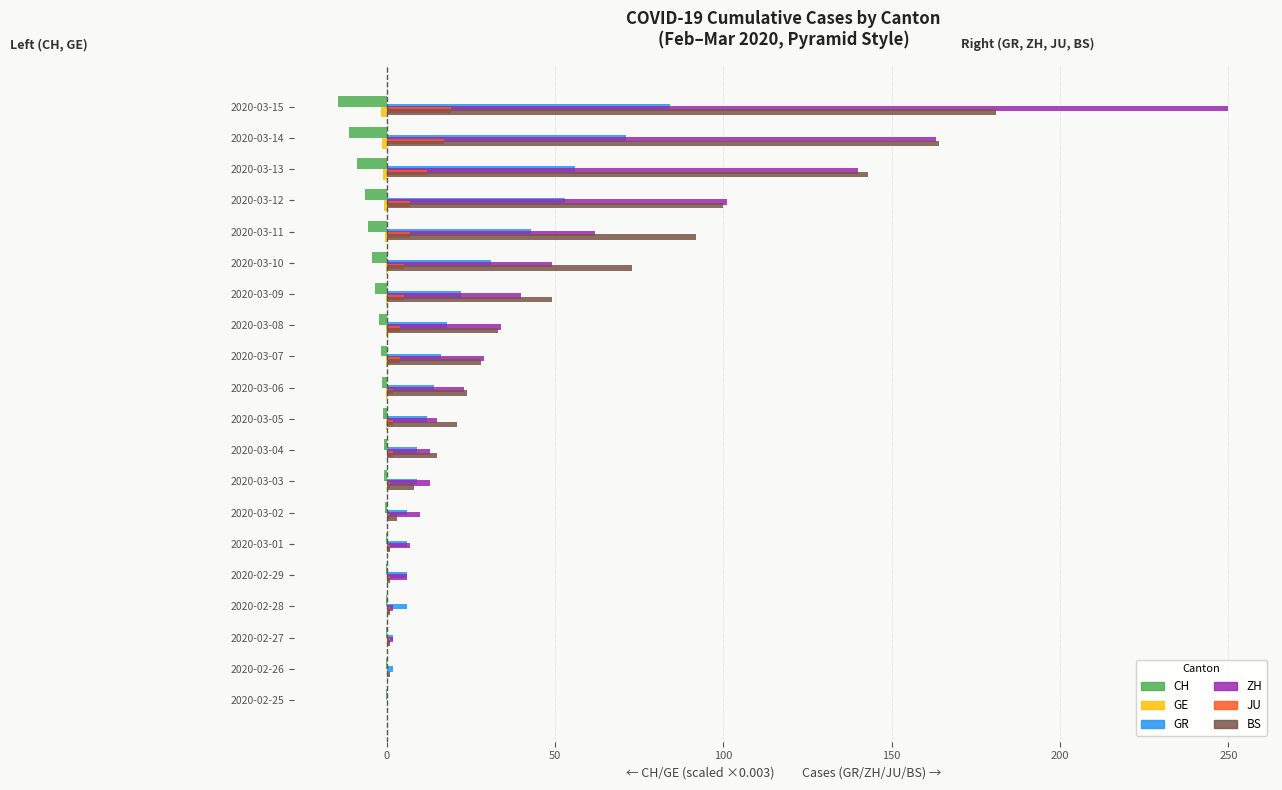

What is the greatest value displayed?

250.0